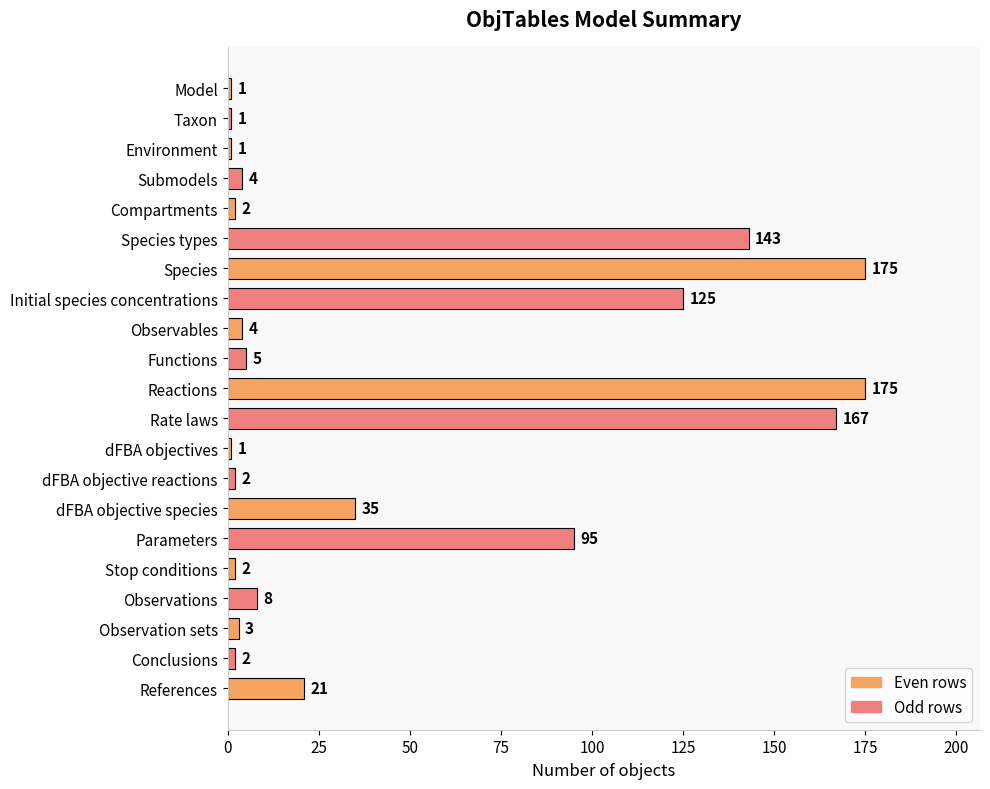

What is the value of the 11th bar from the top?

175